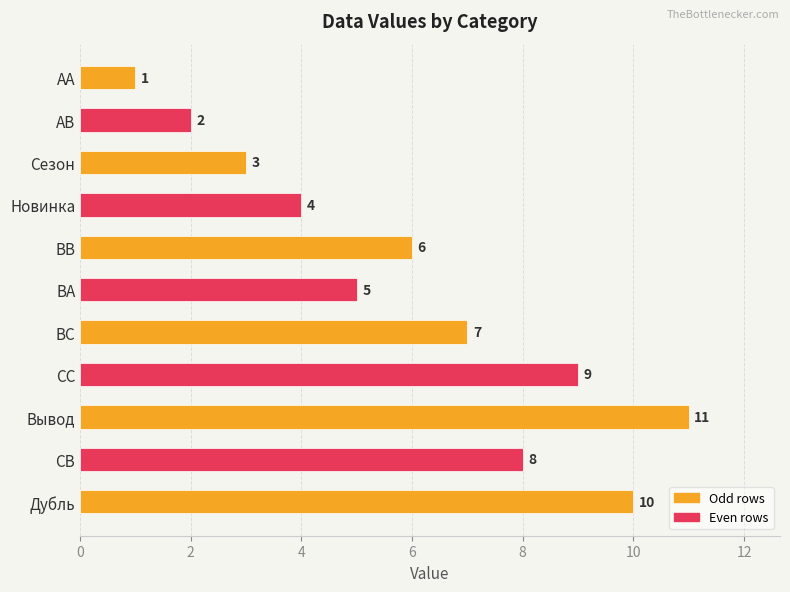

Reading bottom to top, what are all the values shown in this chart?

10	8	11	9	7	5	6	4	3	2	1